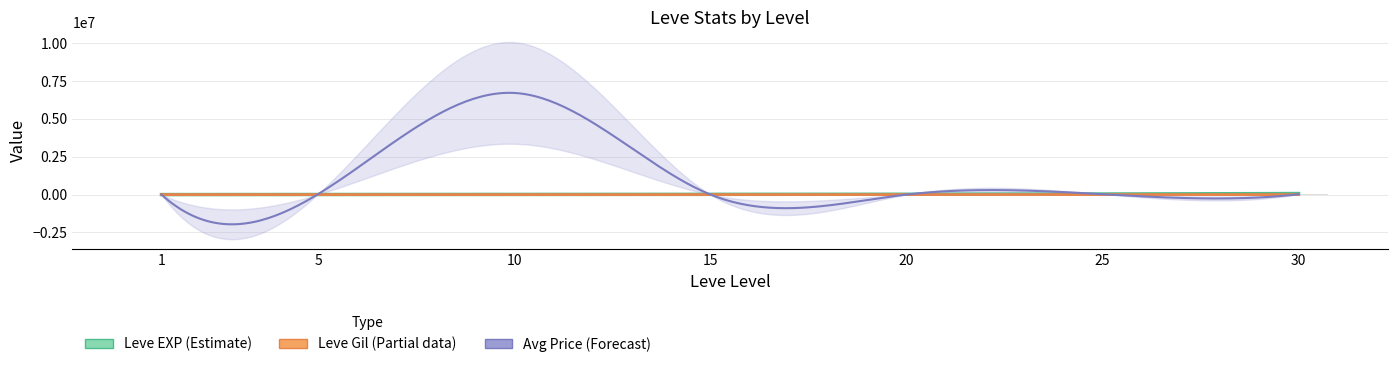

What is the difference between the highest and lowest values at 10?

6701903.0